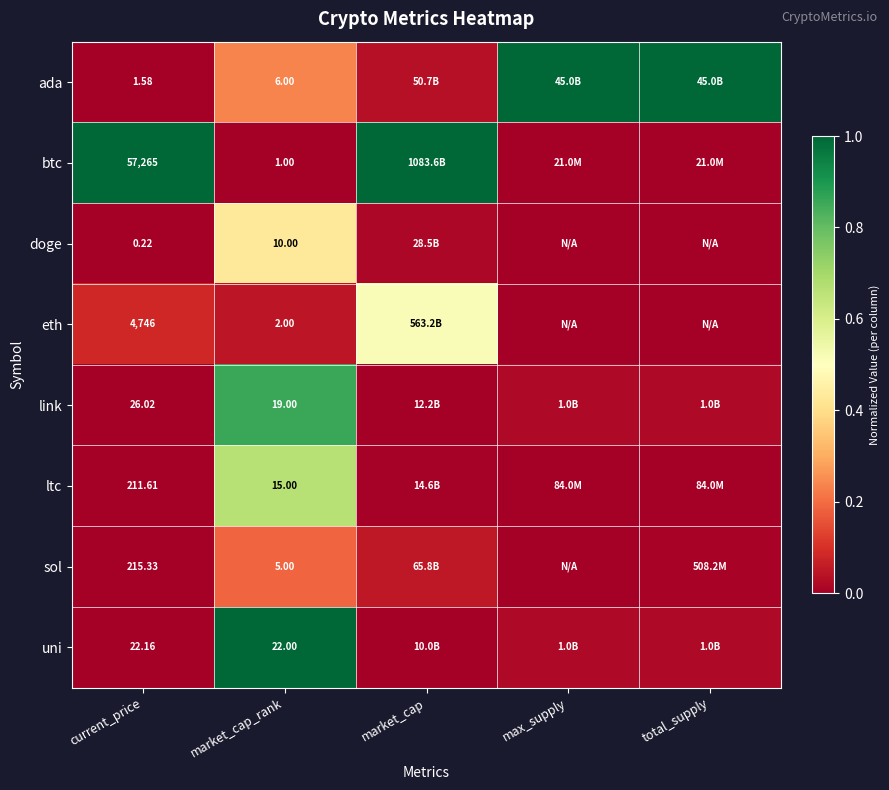

Is it true that doge equals 0.0 at market_cap?

True